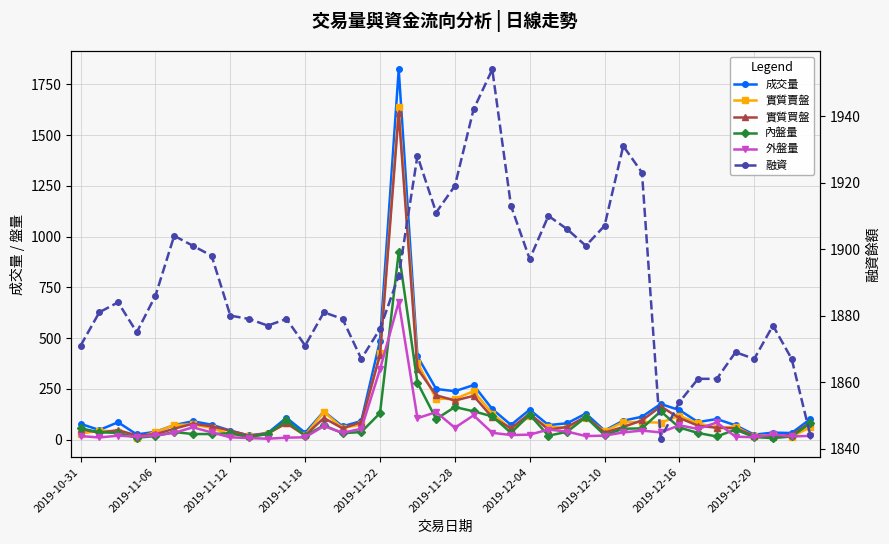

How many data points in 實質買盤 are above 63?

19